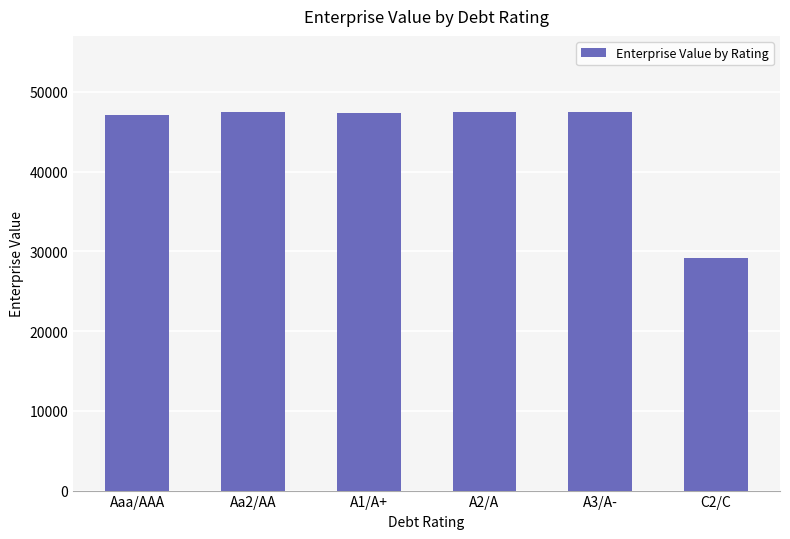

Are the bars grouped side by side (vs. stacked)?

No